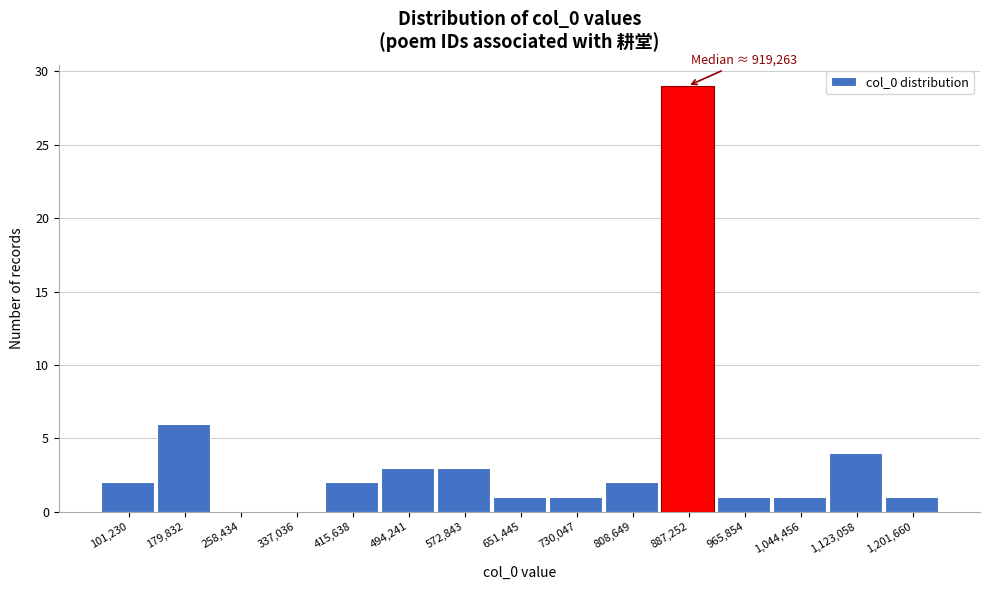

Which range on the x-axis has the tallest bar?

850000 to 930000